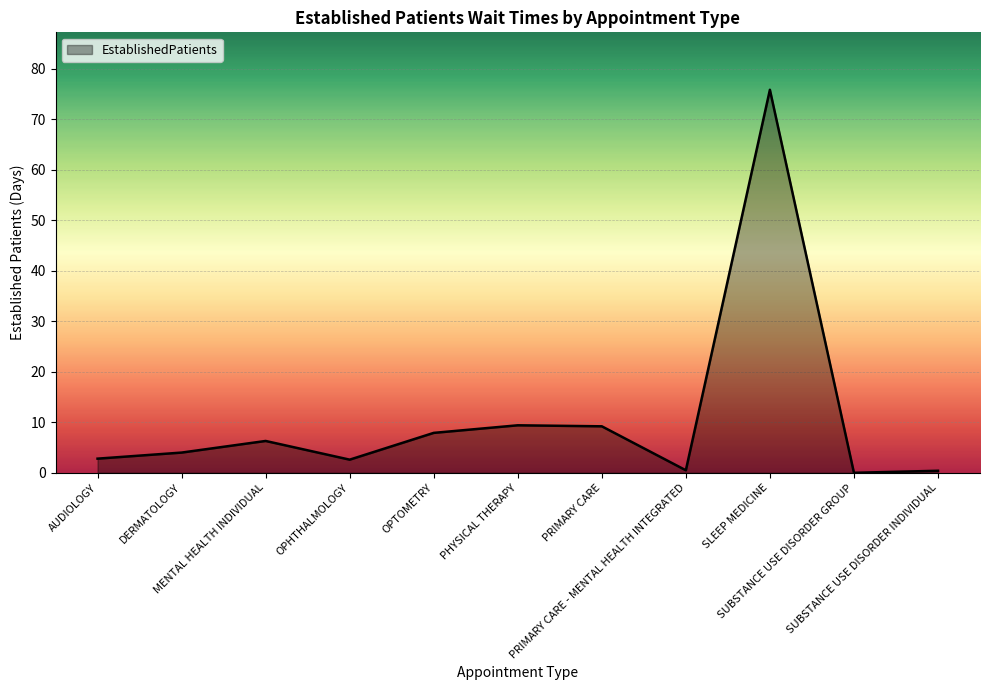

Does the chart display data point markers on the line(s)?

No